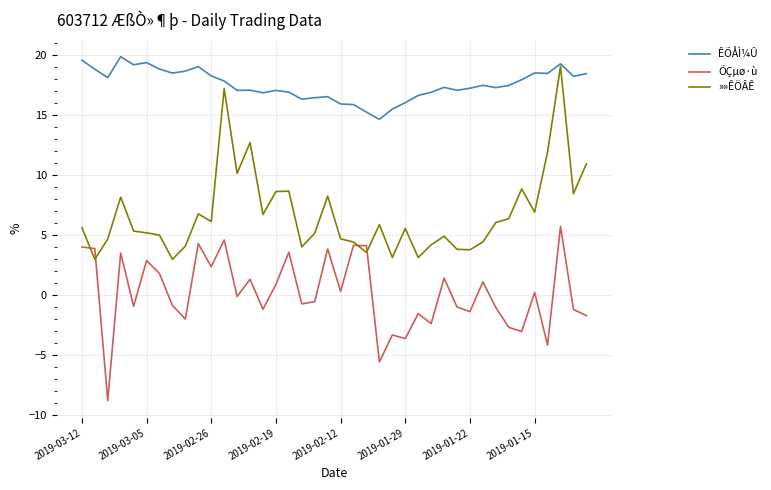

What are all the series names shown in the legend?

ÊÕÅÌ¼Û, ÕÇµø·ù, »»ÊÖÂÊ